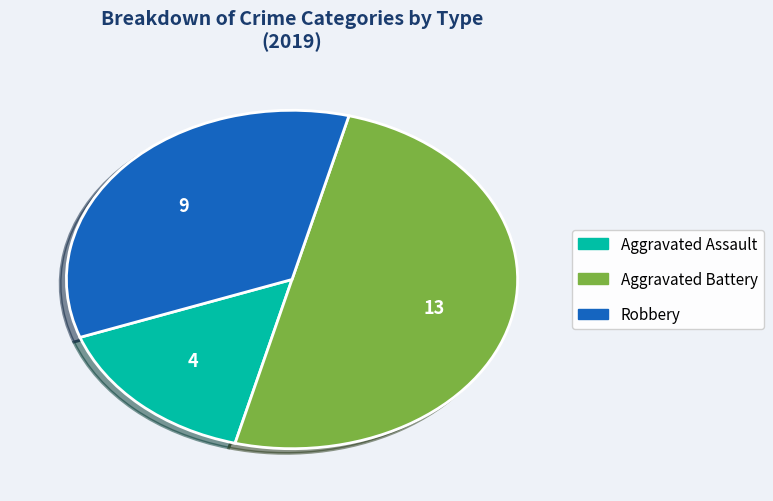

Which slice is the smallest?

Aggravated Assault